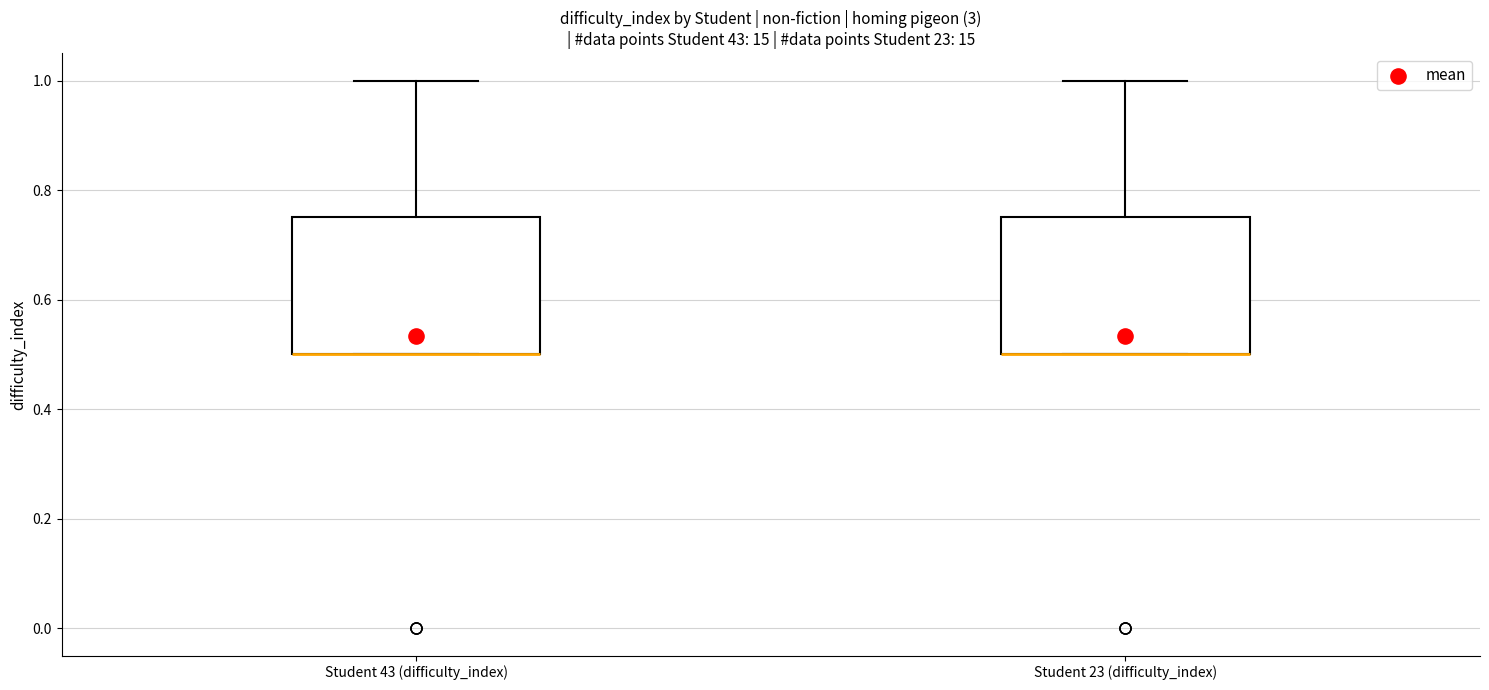

Reading left to right, read every box against the y-axis: the position of its median line, the range the box covers, and the ends of its whiskers. The values are not printed on the chart, so give them approximately, as read against the axis.

Student 43 (difficulty_index): median 0.50 (drawn on the box's lower edge), box 0.50 to 0.76, whiskers 0.50 to 1.00
Student 23 (difficulty_index): median 0.50 (drawn on the box's lower edge), box 0.50 to 0.76, whiskers 0.50 to 1.00